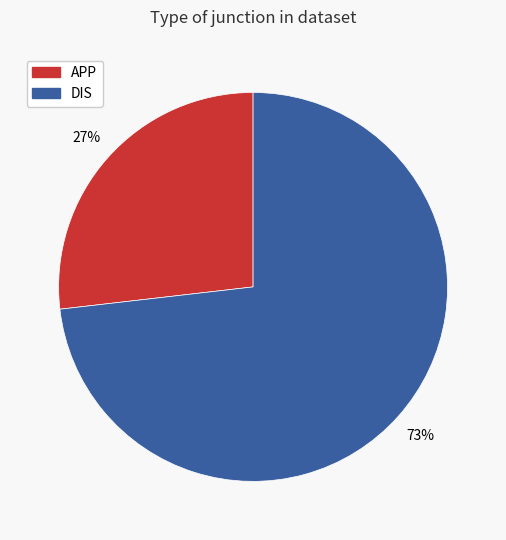

How many slices are in this pie chart?

2